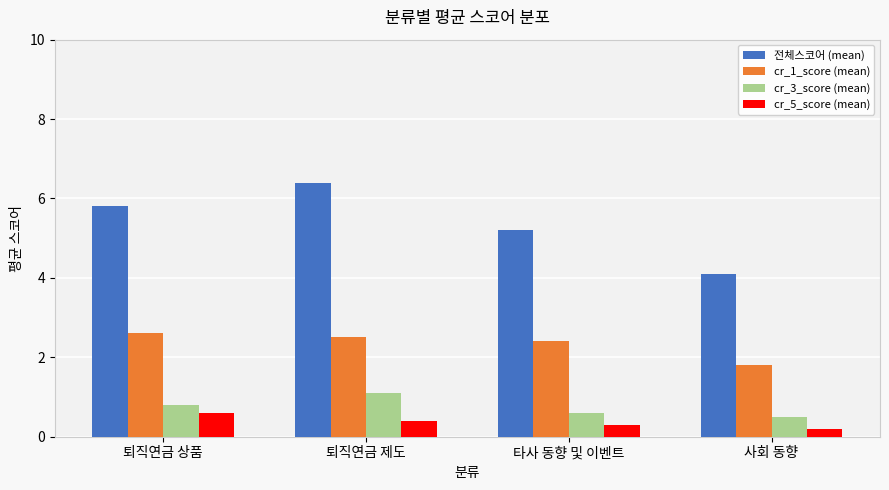

Which series has the widest spread of values?

전체스코어 (mean)